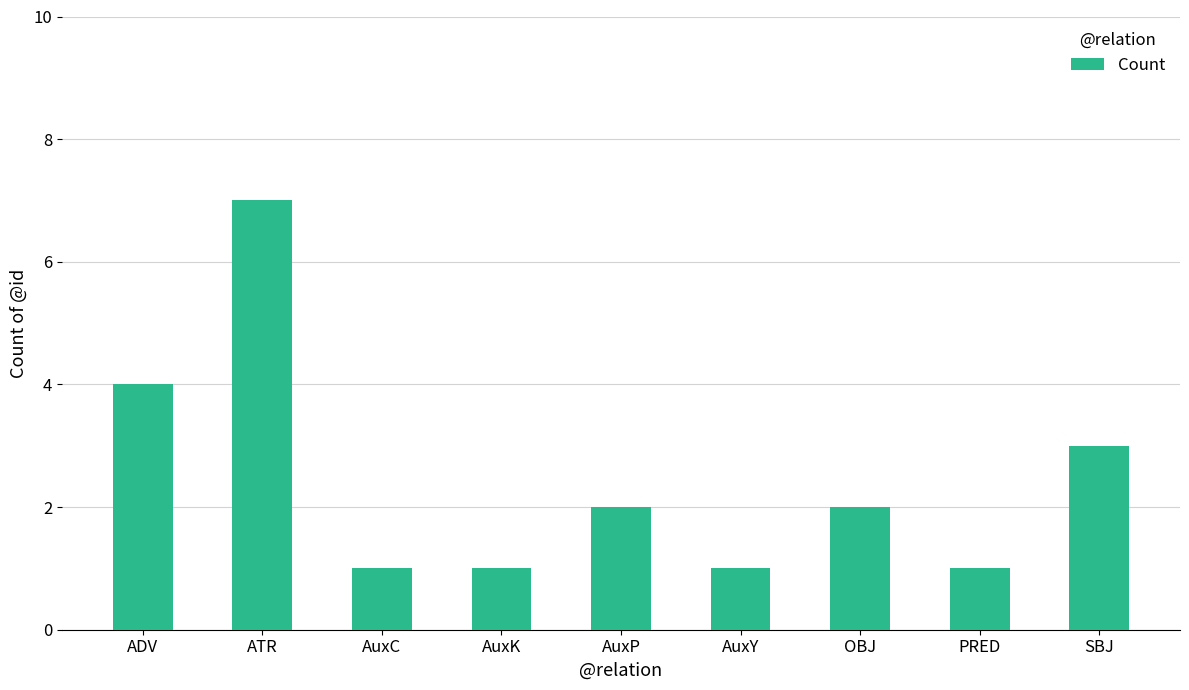

What is the change in value from AuxY to SBJ?

+2